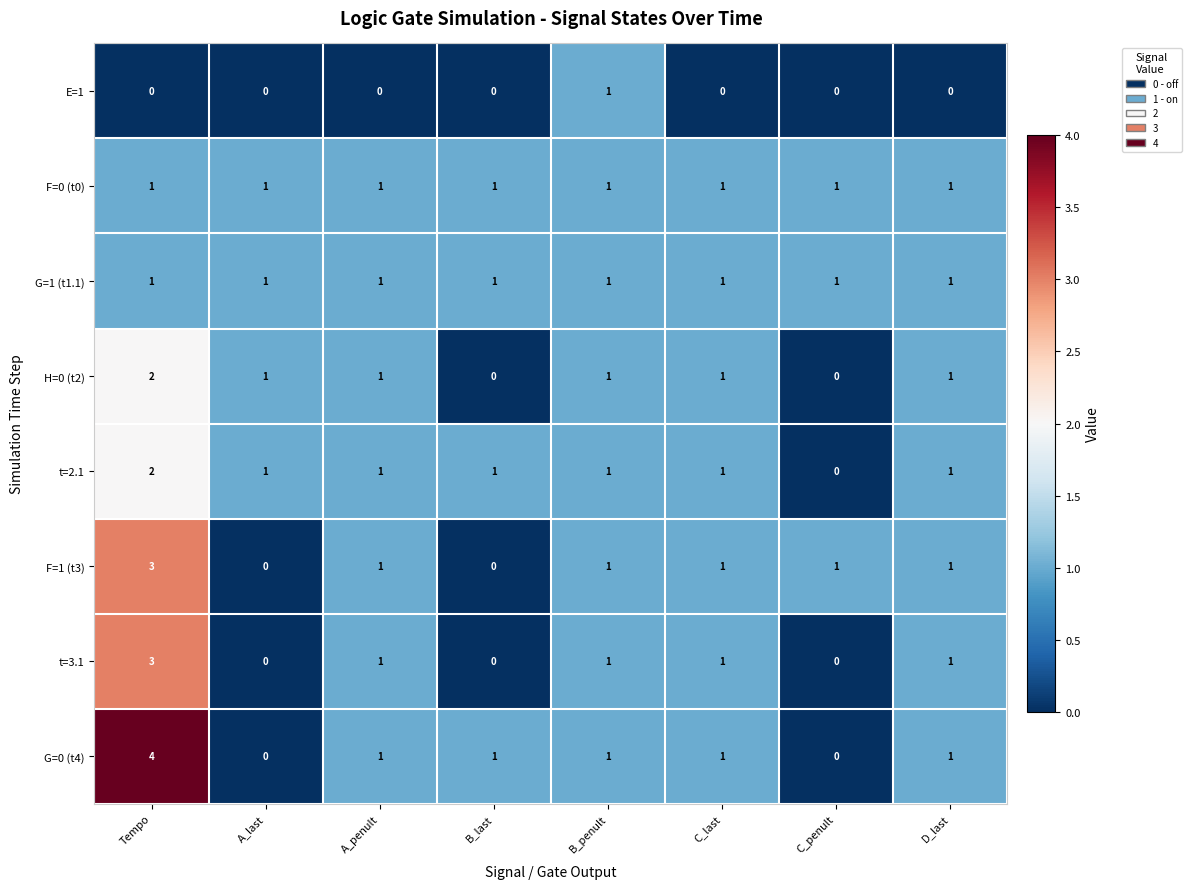

Count the E=1 values in the range 0 to 1.

8